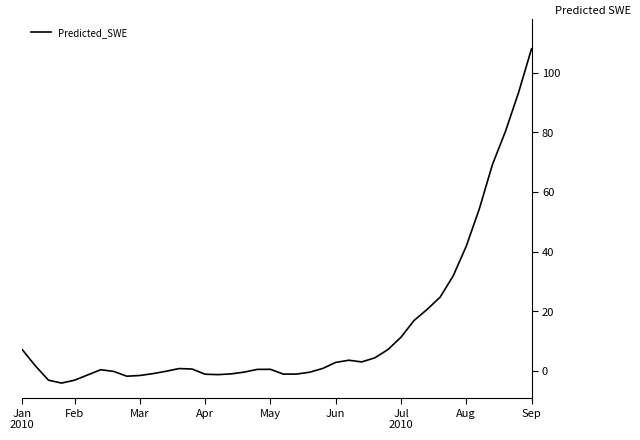

What is the difference between the maximum and minimum values?

112.2